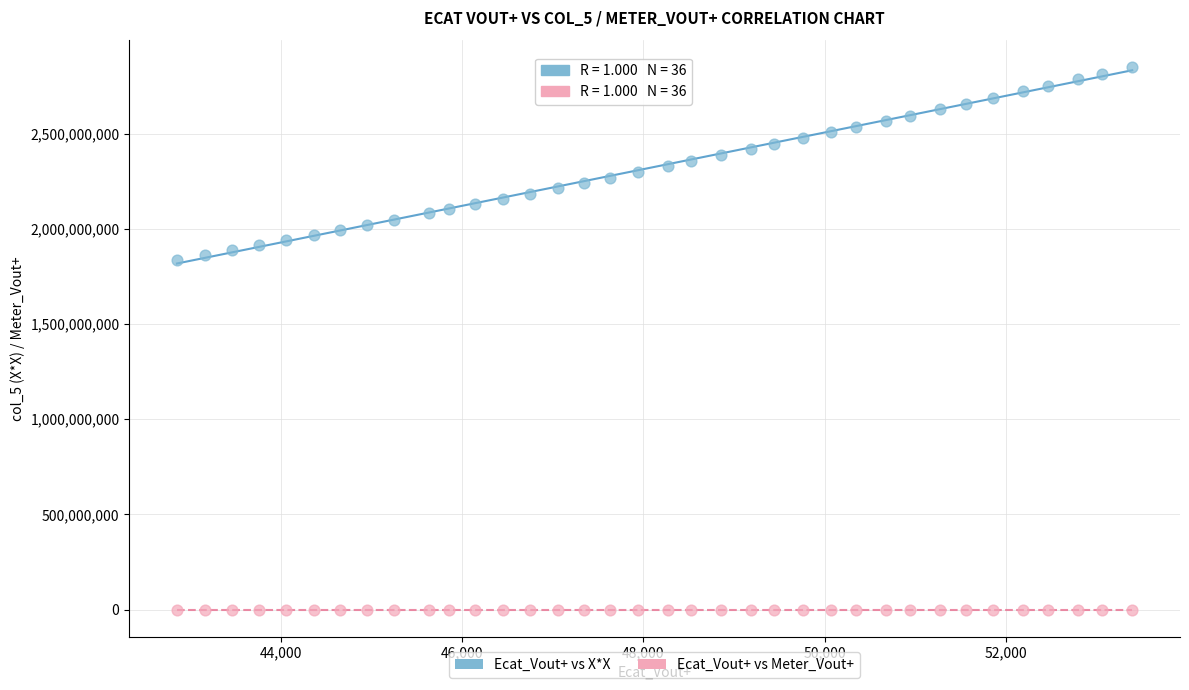

Which series has the largest Y range (max minus min)?

Ecat_Vout+ vs X*X